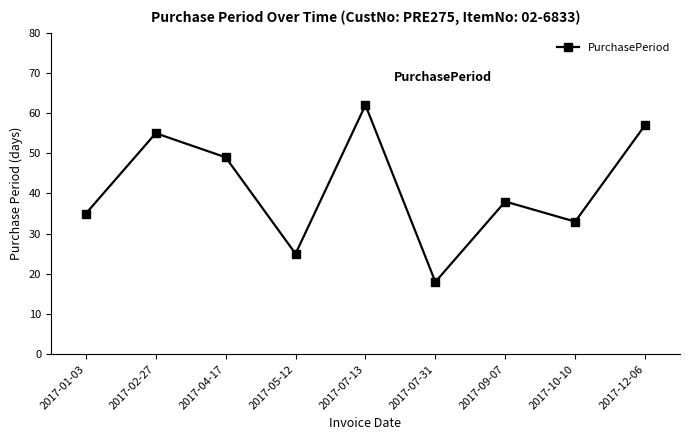

Rank the categories by value from highest to lowest.

2017-07-13, 2017-12-06, 2017-02-27, 2017-04-17, 2017-09-07, 2017-01-03, 2017-10-10, 2017-05-12, 2017-07-31